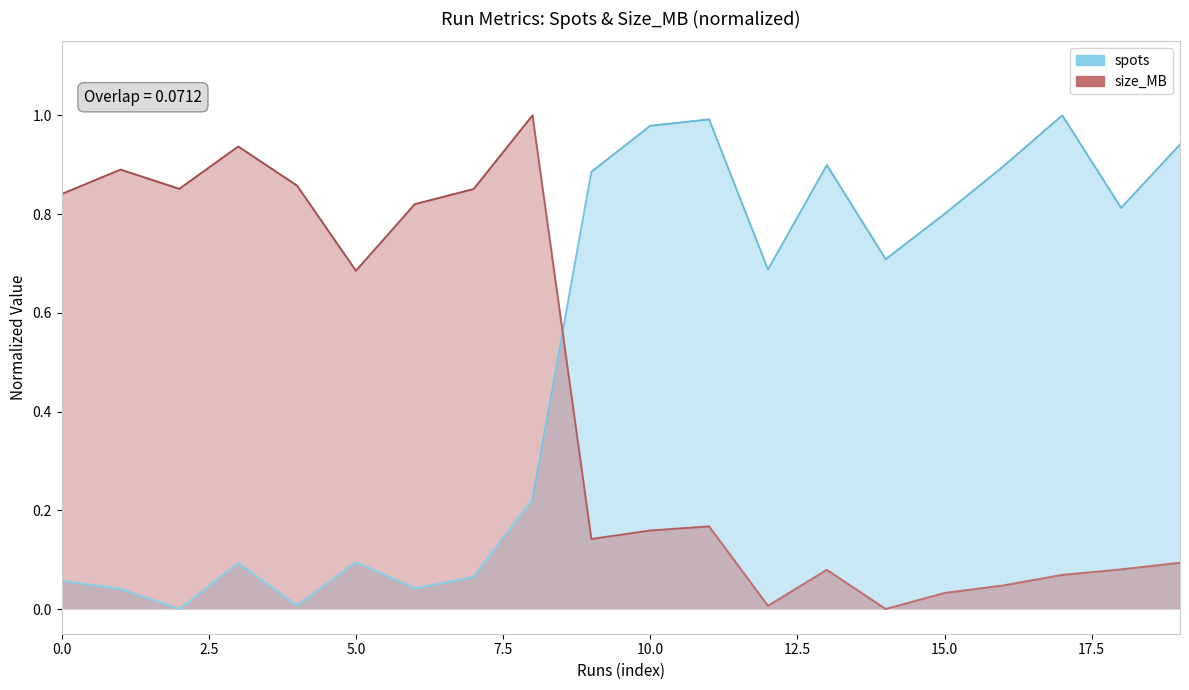

Which series ends up on top after the final intersection of spots and size_MB?

spots